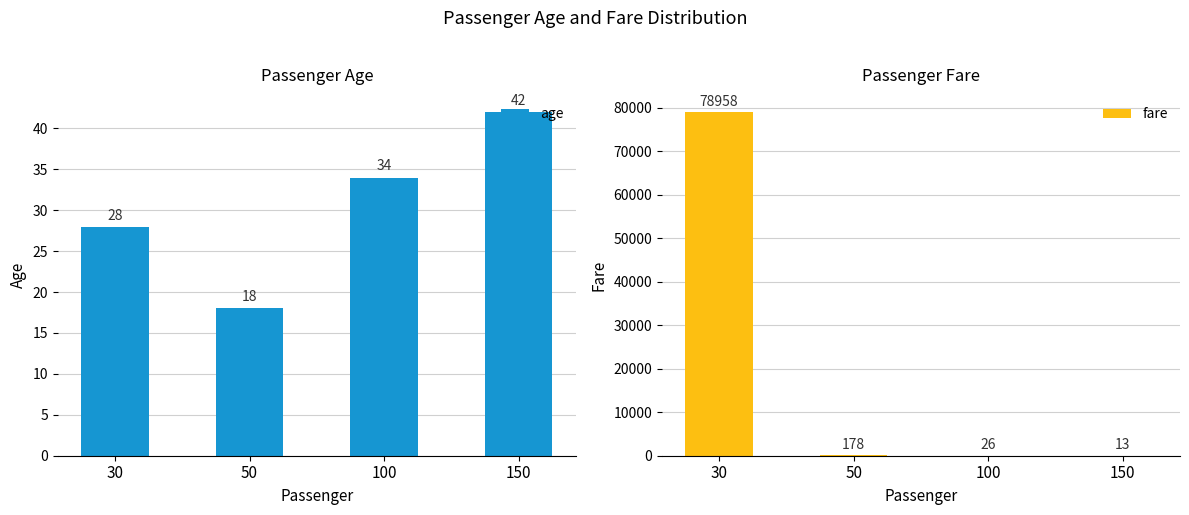

What is the difference between the age values at 150 and 50?

24